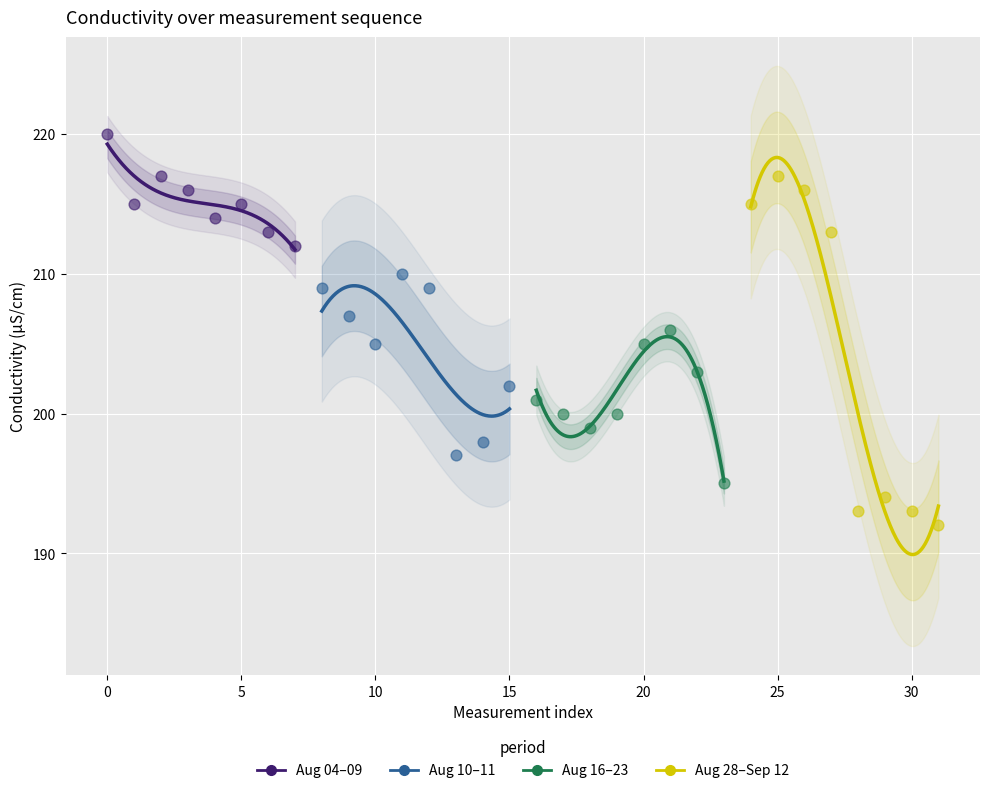

Which series has the largest Y range (max minus min)?

Aug 28–Sep 12